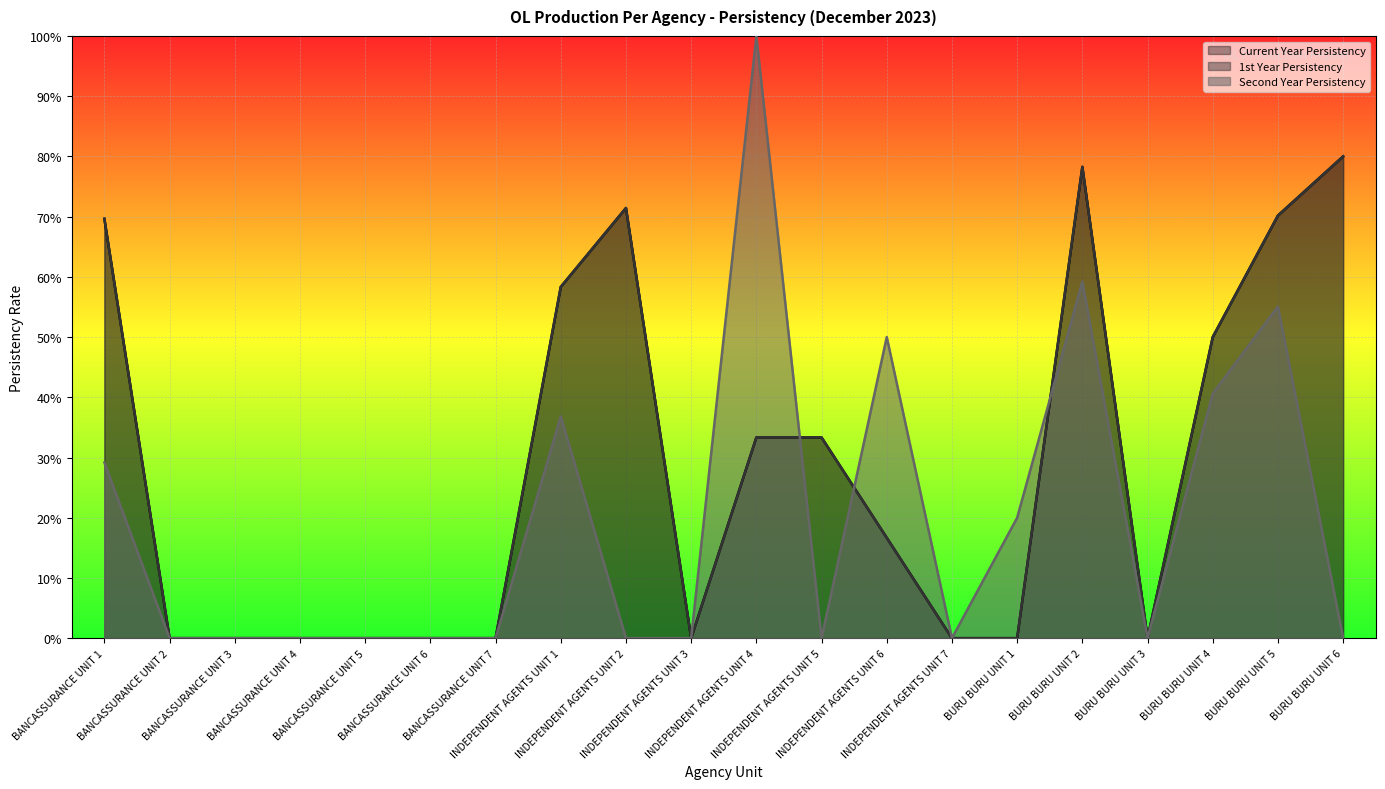

What is the difference between the maximum and minimum values in the Current Year Persistency series?

0.8